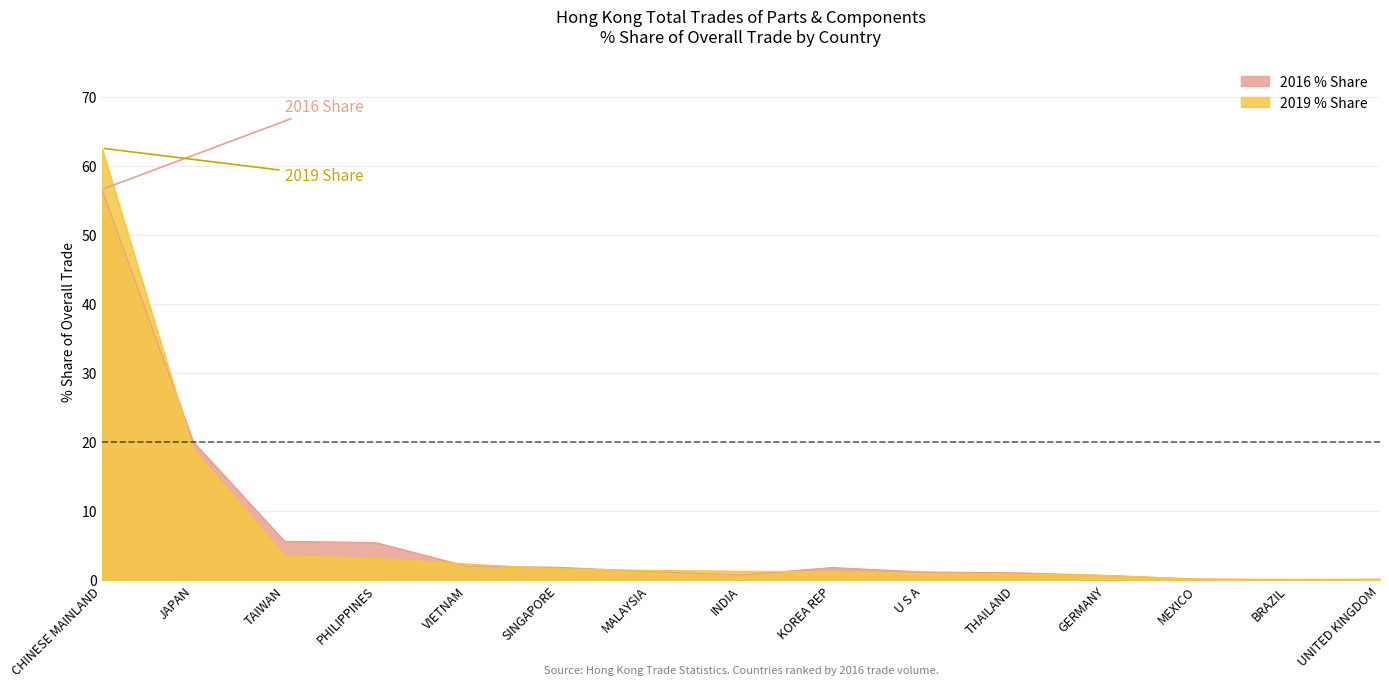

Where is the first local maximum for 2016 % Share?

KOREA REP